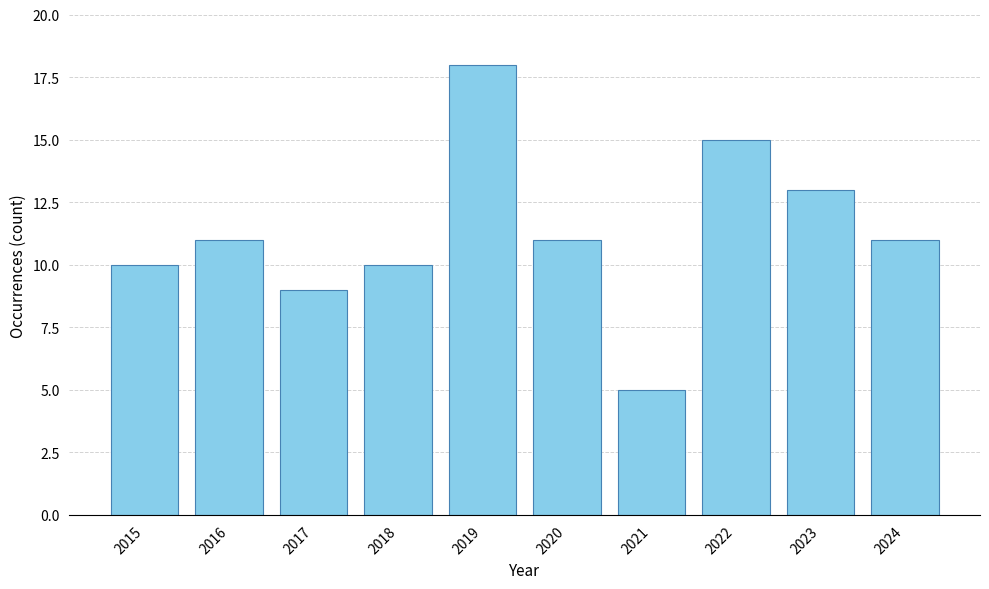

At which category does the chart reach its minimum across all series?

2021